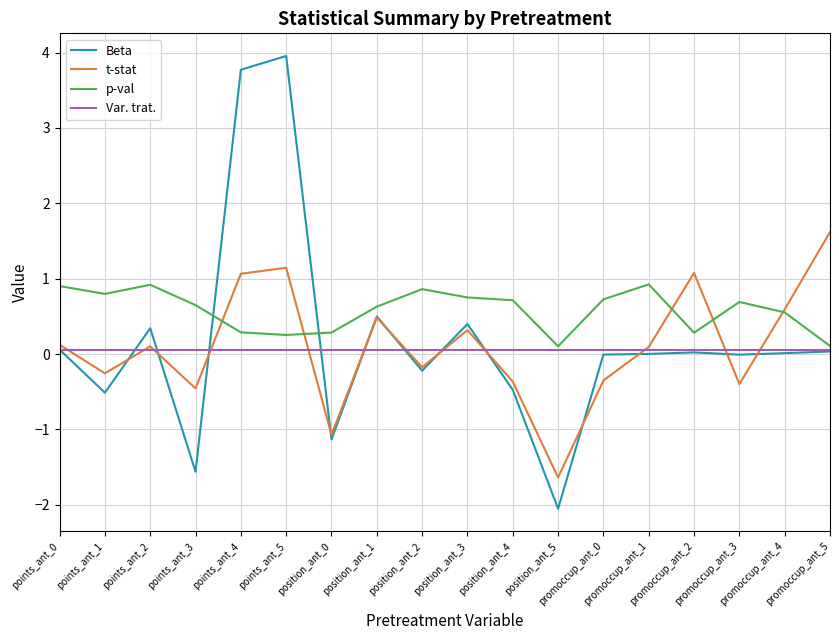

What is the difference between the maximum and minimum values in the Beta series?

6.0